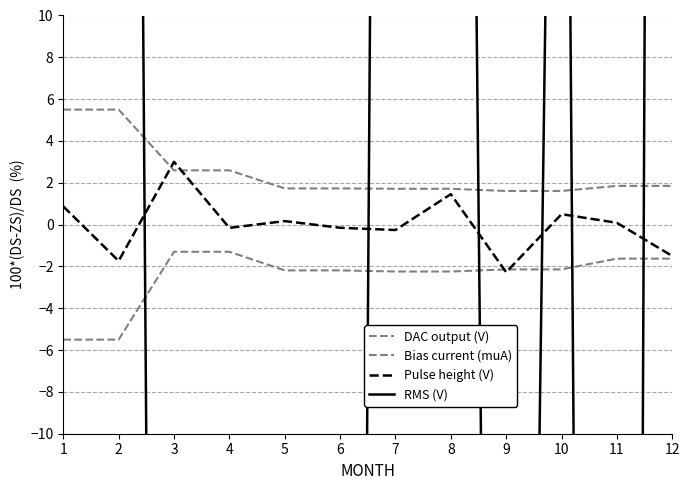

True or false: Pulse height (V) and RMS (V) cross at least once.

True